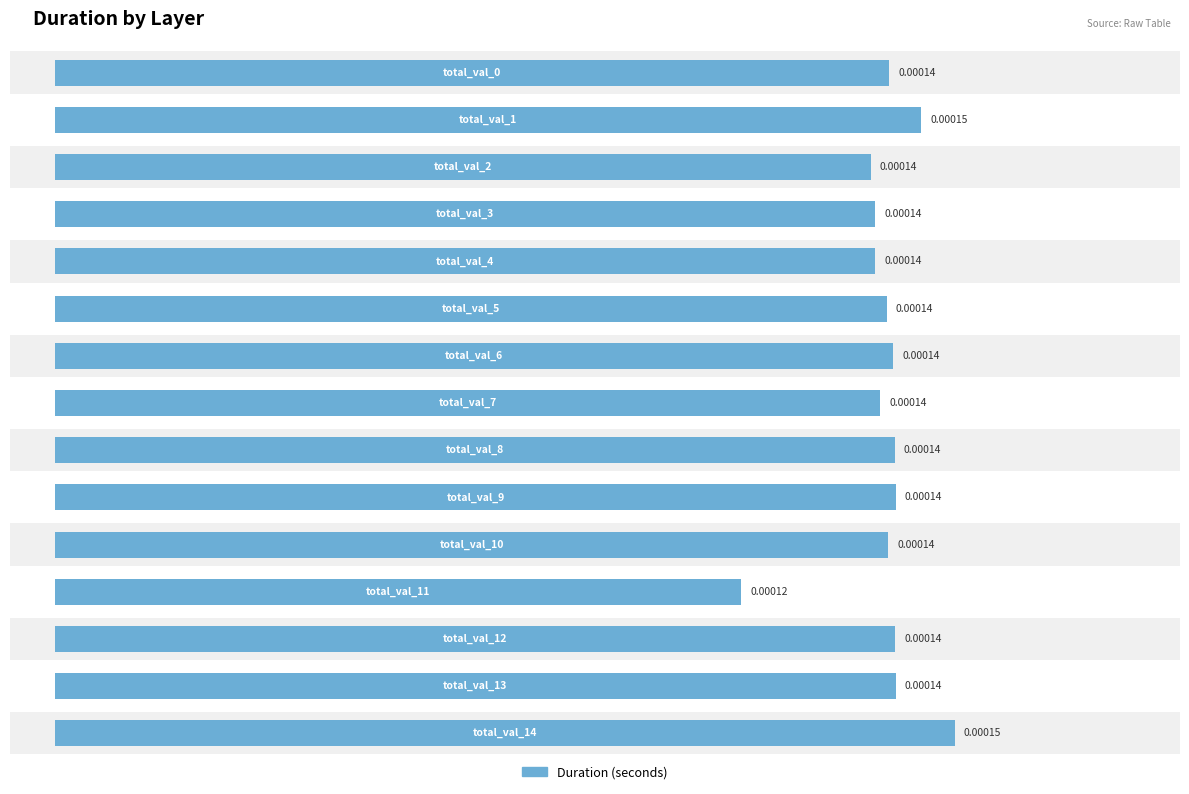

At which category does the chart reach its minimum across all series?

11